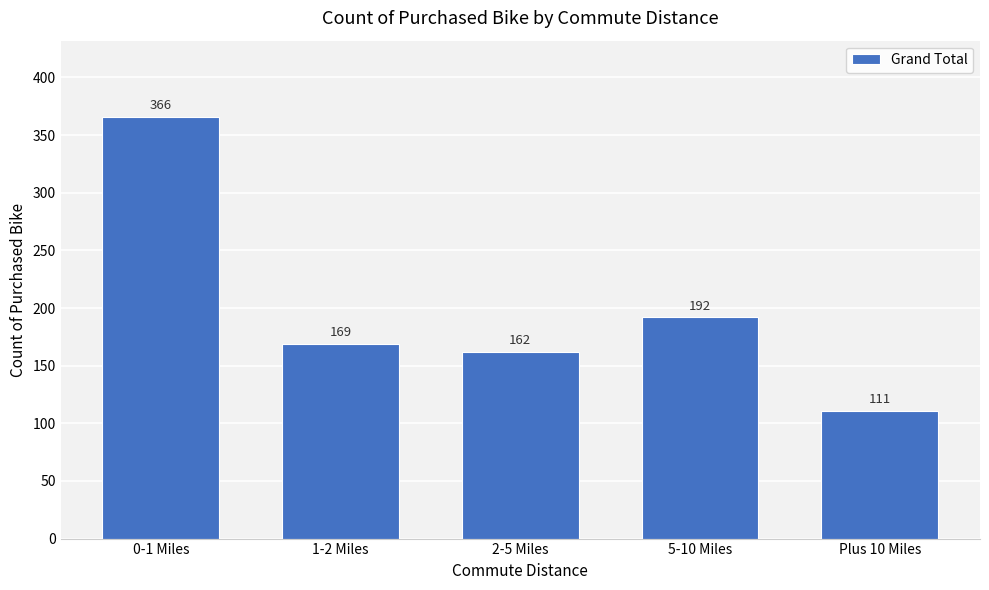

Reading left to right, what are all the values shown in this chart?

366	169	162	192	111